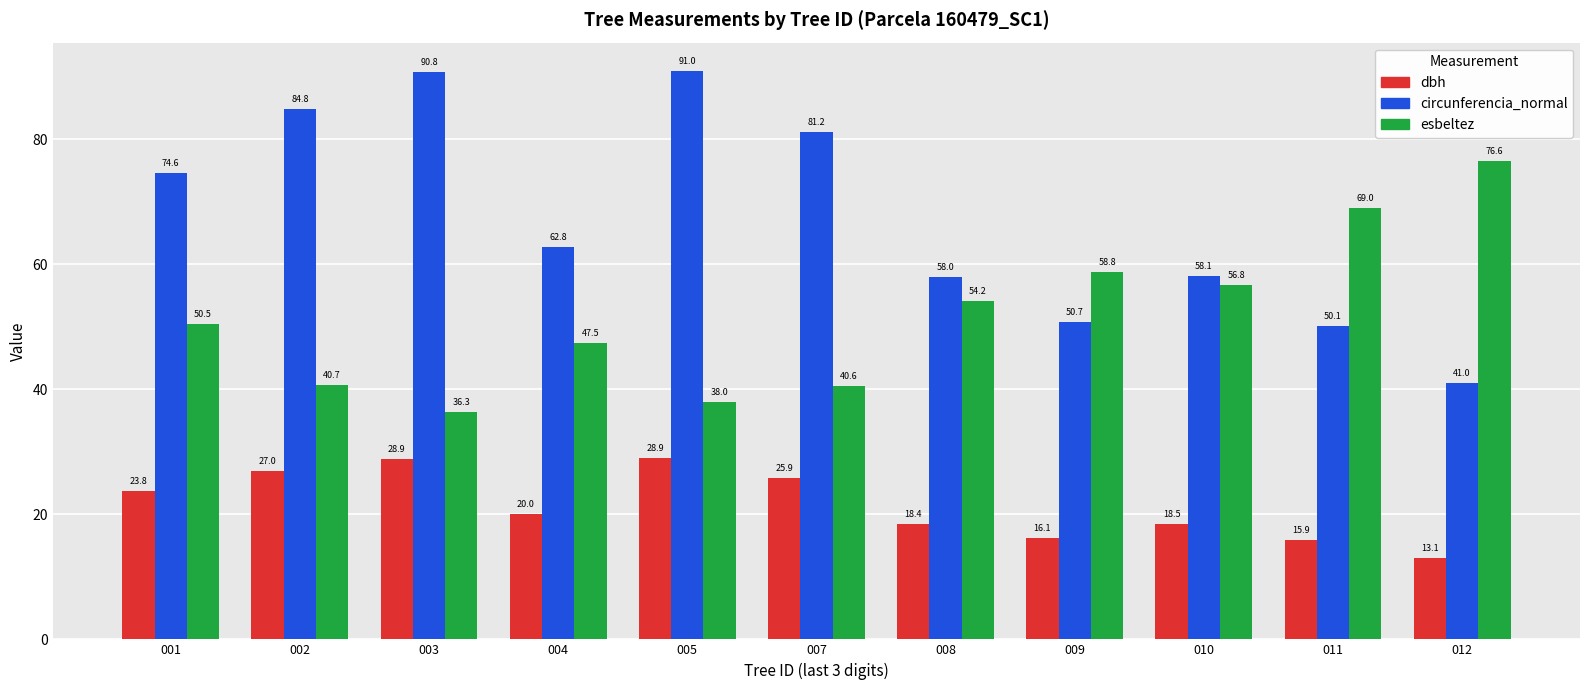

At which label does esbeltez first exceed 50?

001